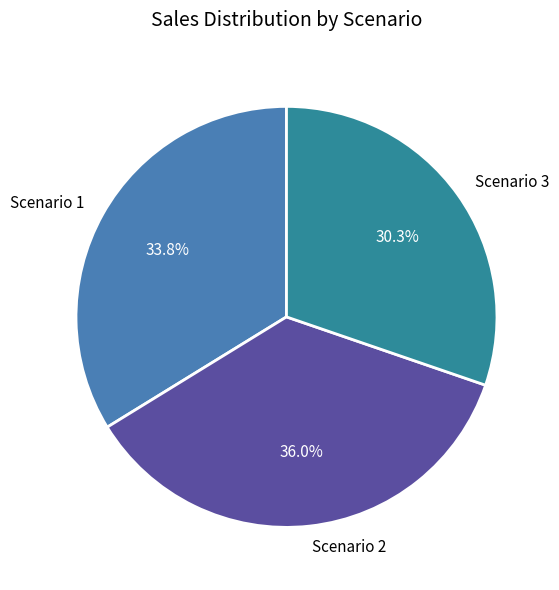

How many slices are in this pie chart?

3